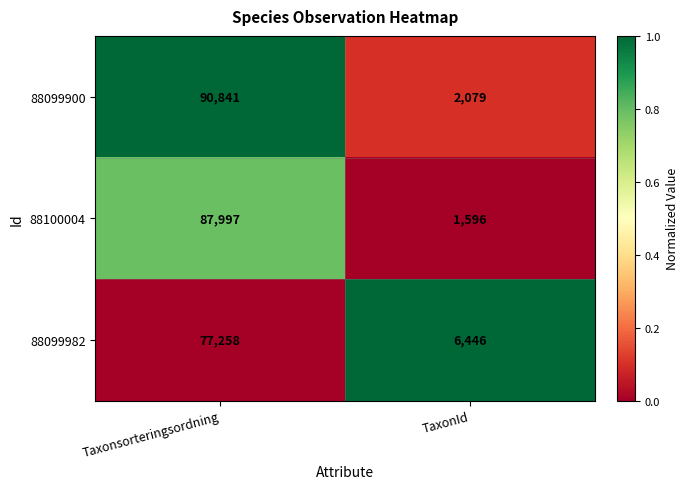

At which category is the sum across all series the highest?

Taxonsorteringsordning